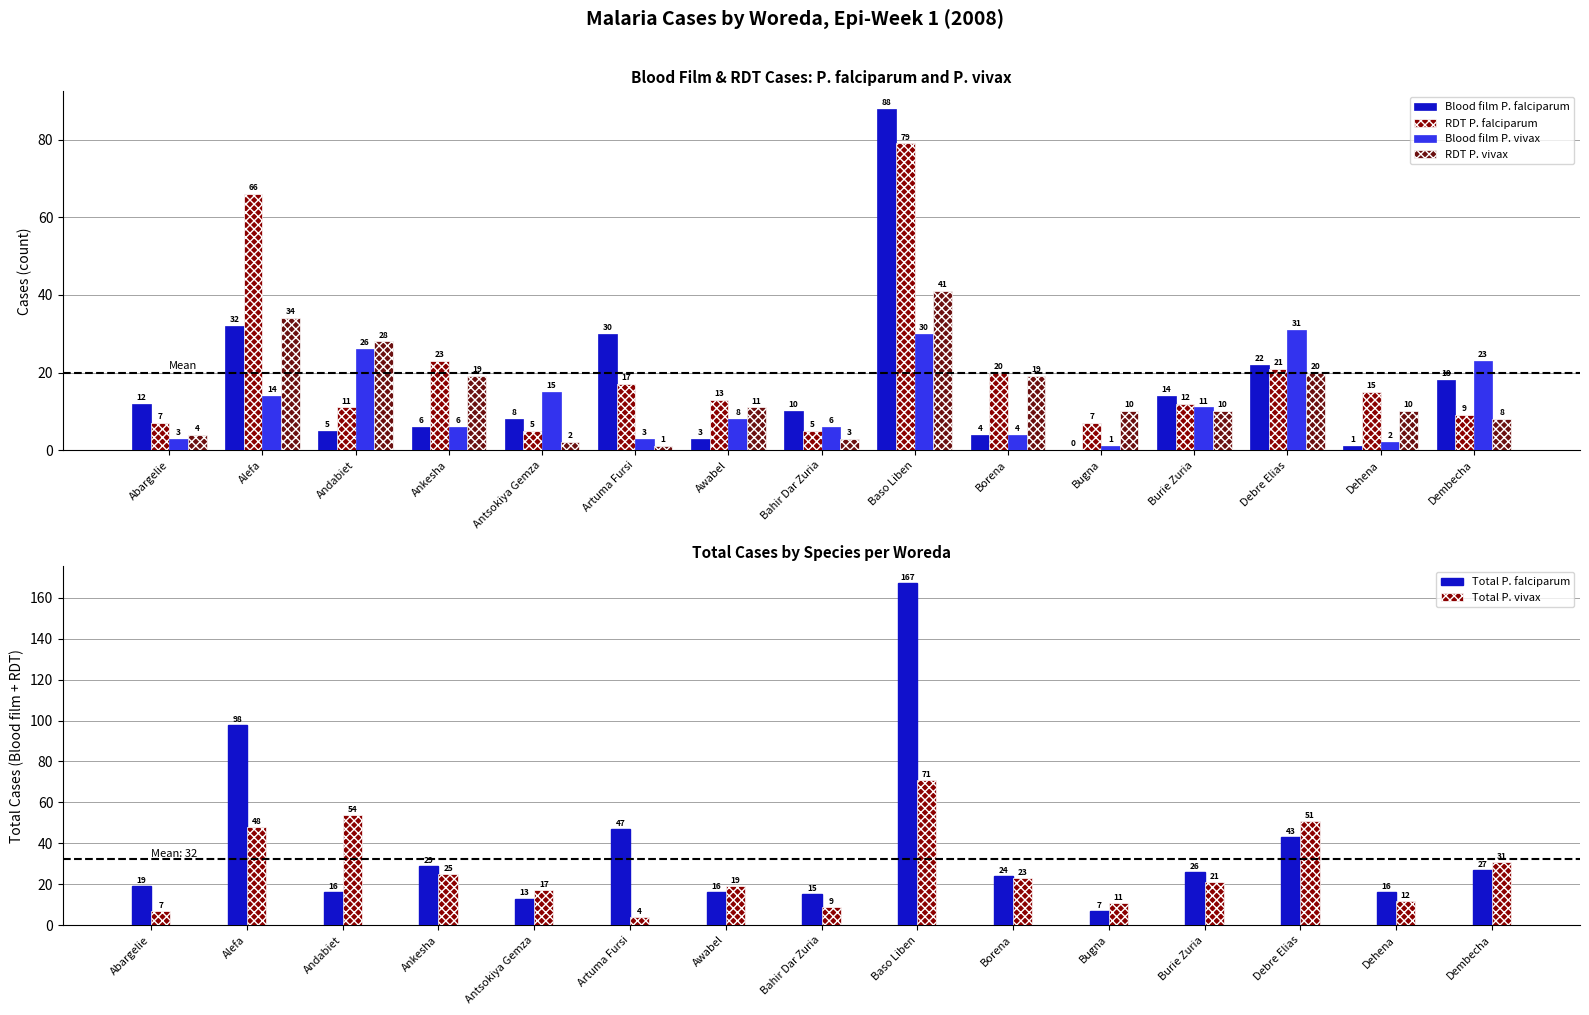

Between Abargelie and Bahir Dar Zuria, which series saw the biggest shift?

Total P. falciparum